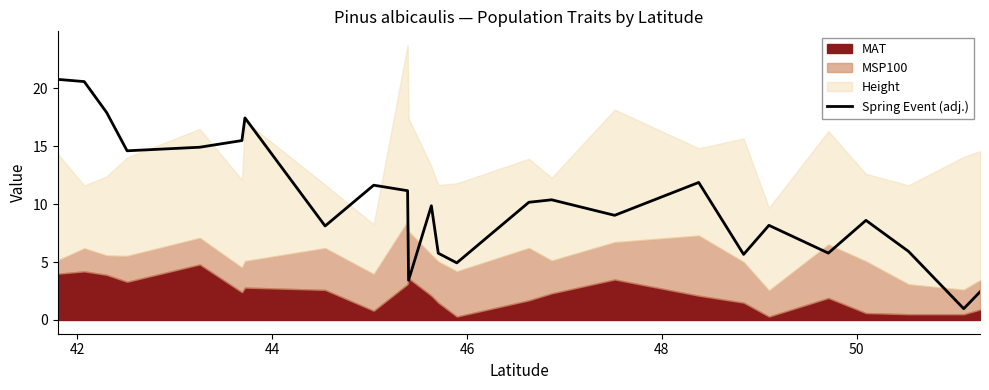

What is the average value?

10.2